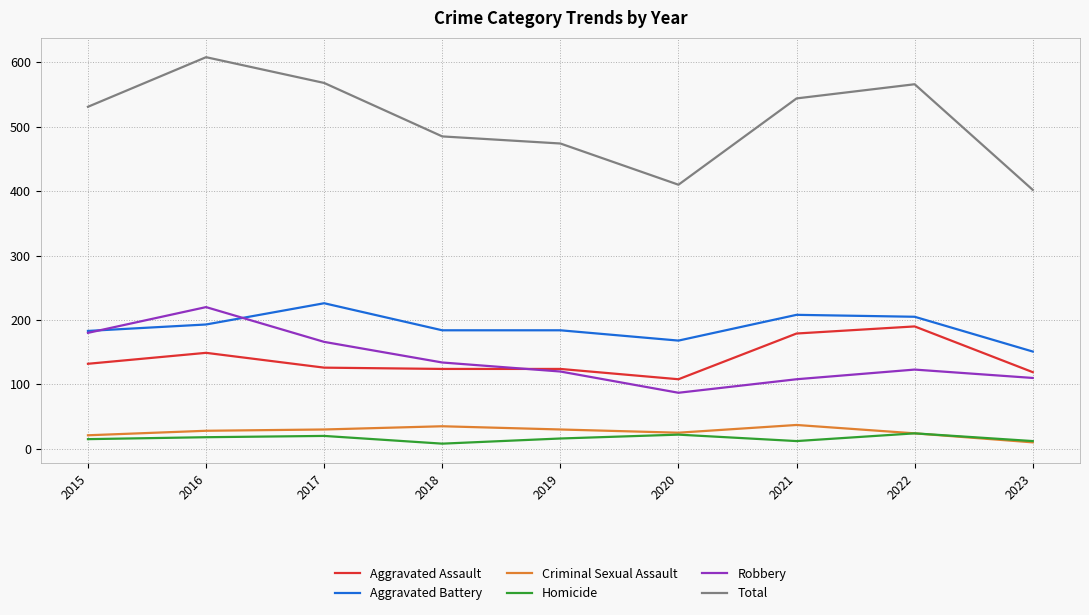

Read the Robbery value at 2023.

110